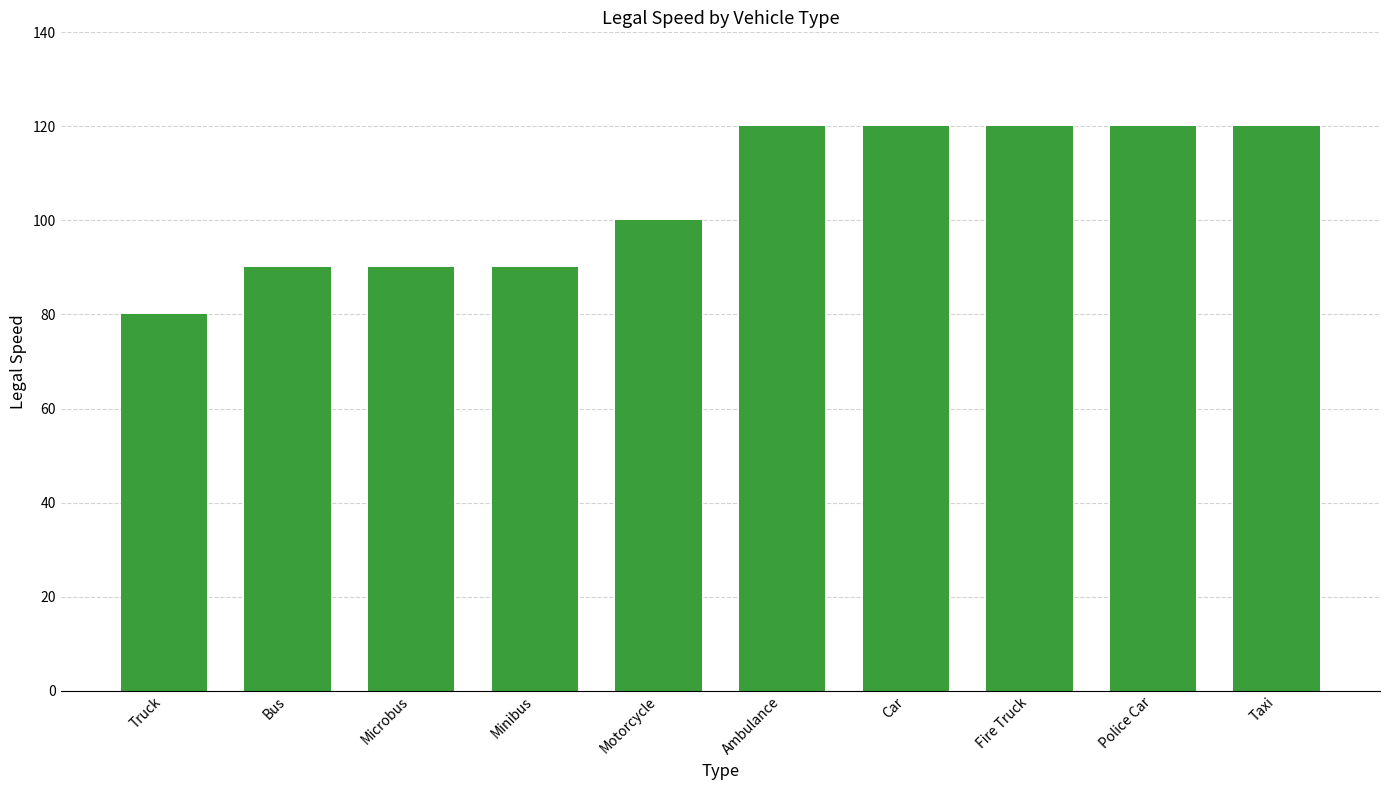

What is the difference between the values at Taxi and Minibus?

30